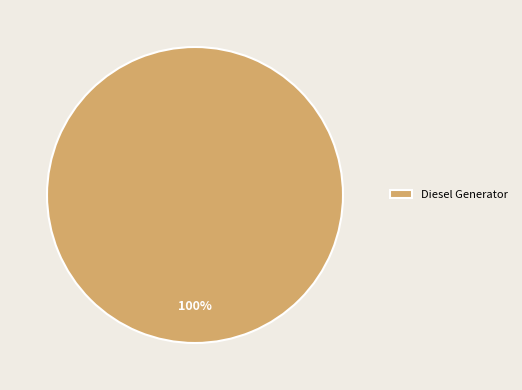

The Diesel Generator slice represents 87% of the pie. True or false?

False